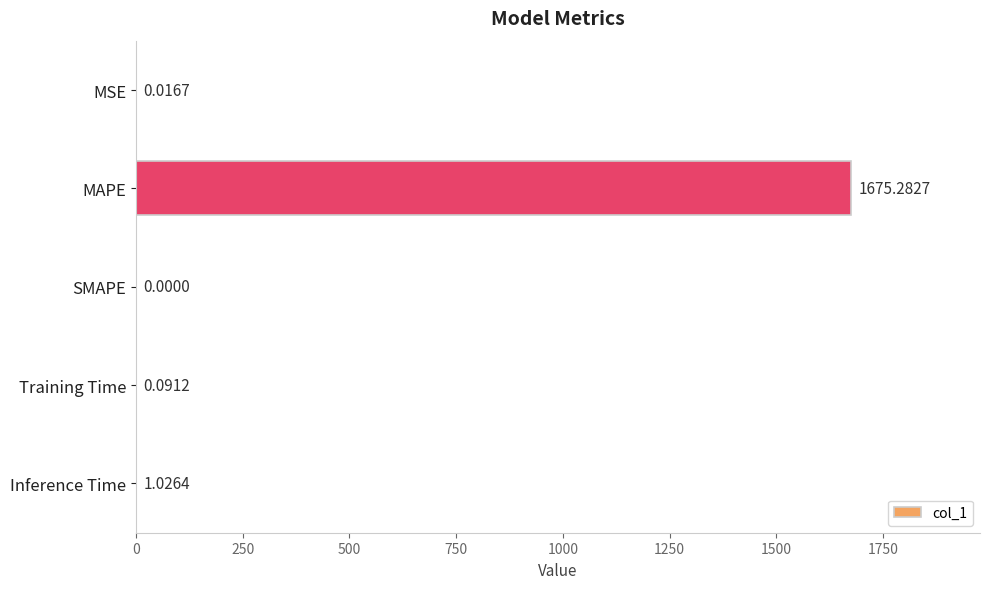

Which label corresponds to the largest value in the chart?

MAPE